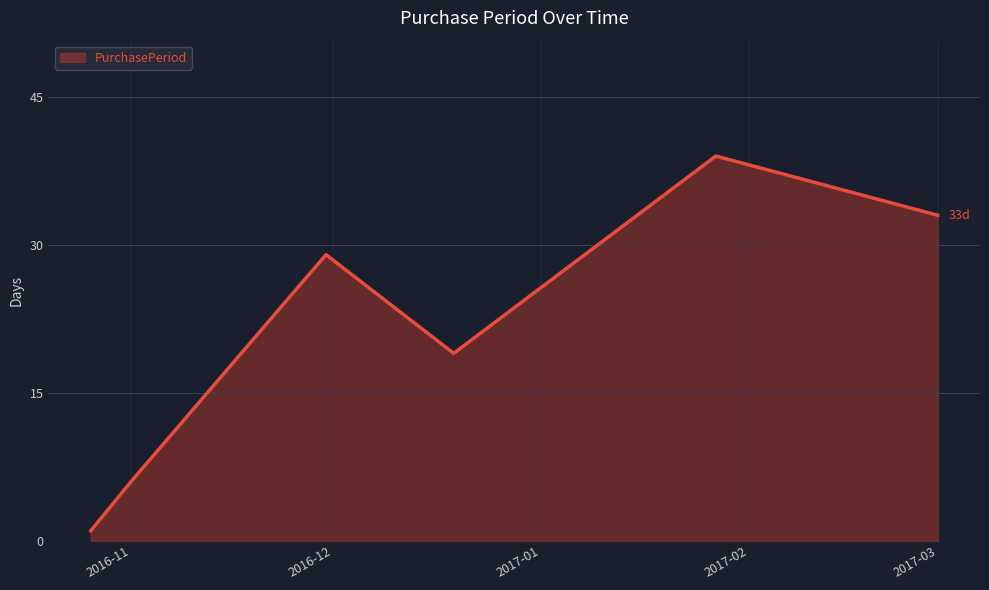

True or false: there are more than 2 points higher than both neighbors.

False